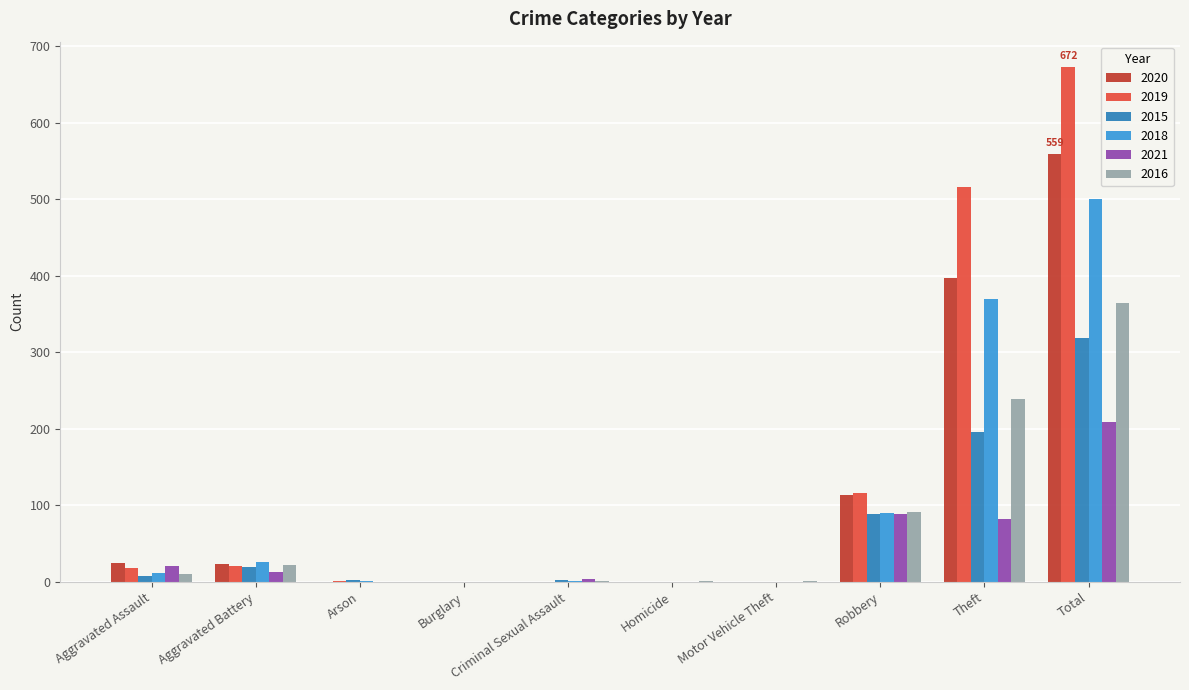

Where is 2015 nearest to the value 159?

Theft